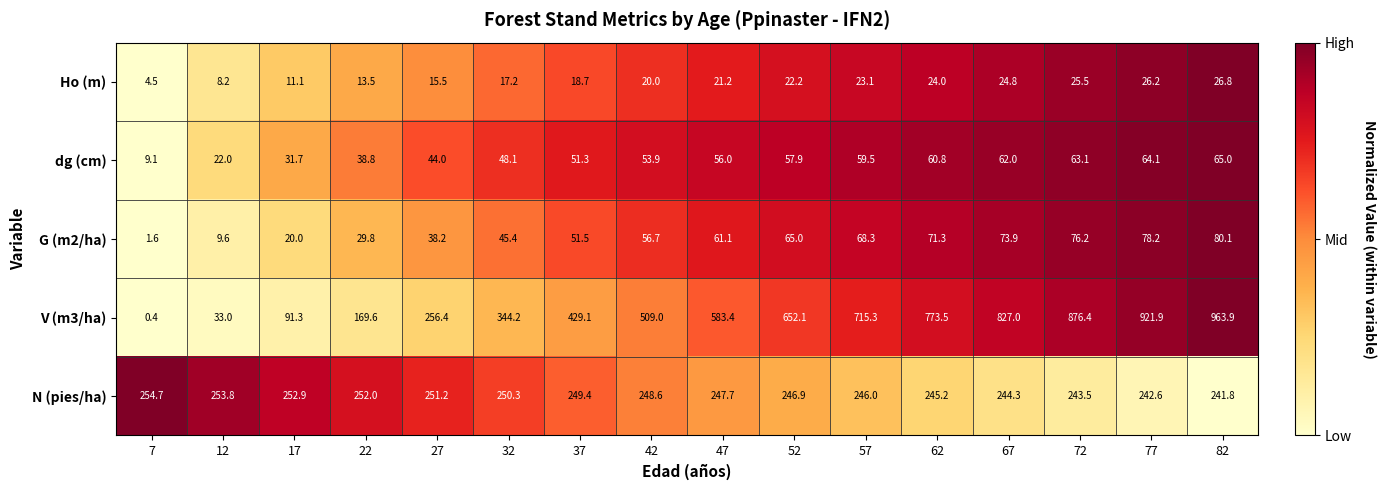

Which series changed the most between 27 and 62?

V (m3/ha)